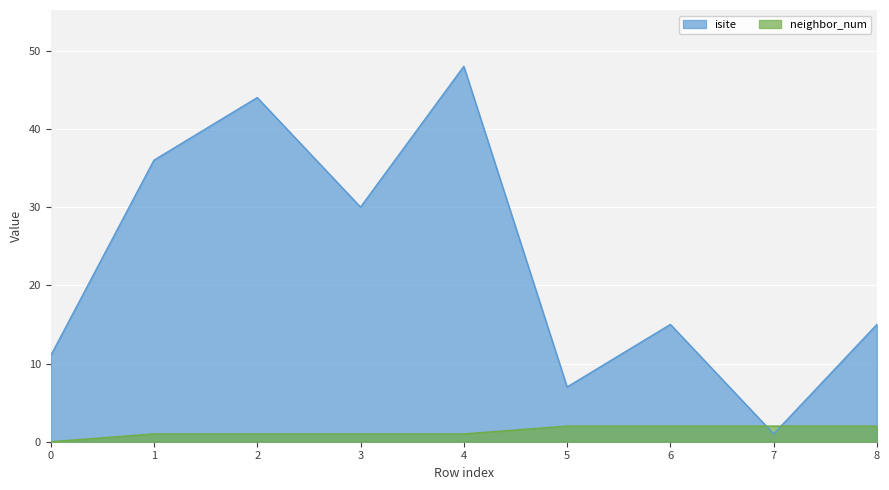

Reading right to left, extract all data points from this chart.

isite: 8=15	7=1	6=15	5=7	4=48	3=30	2=44	1=36	0=11
neighbor_num: 8=2	7=2	6=2	5=2	4=1	3=1	2=1	1=1	0=0